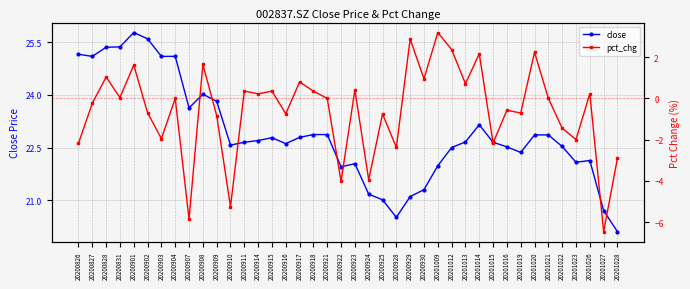

The value of pct_chg at 20200909 is -1.2. True or false?

False